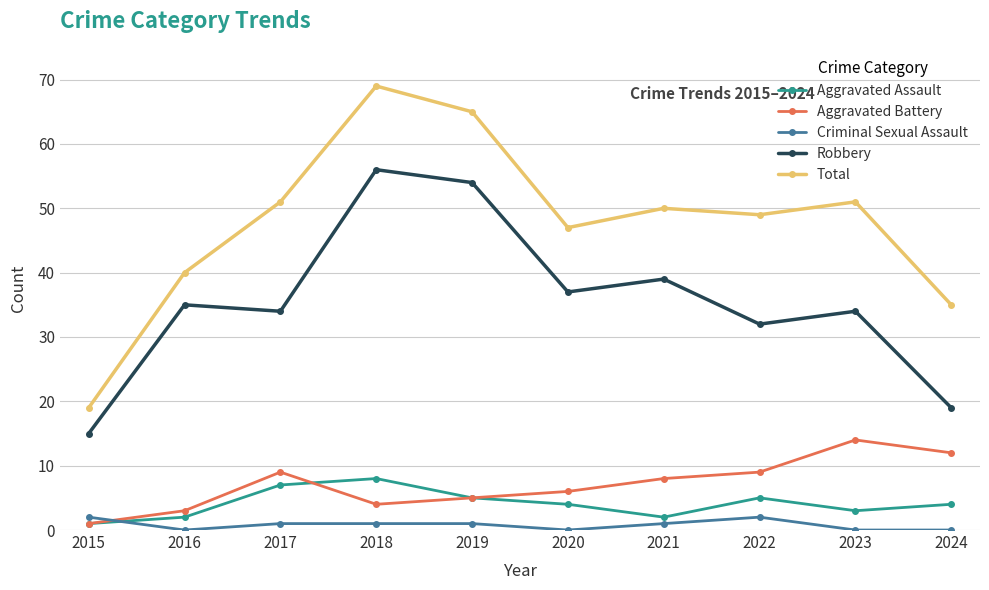

In Robbery, how many points are lower than both neighbors (excluding endpoints)?

3